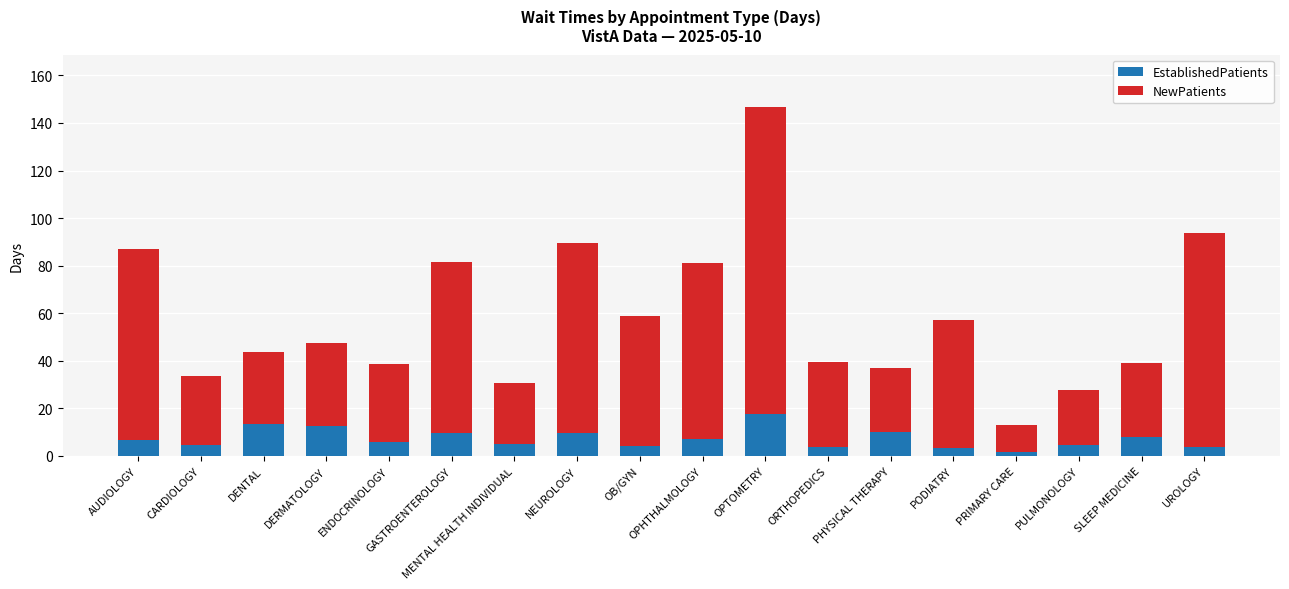

What is the highest value of the EstablishedPatients series?

17.5